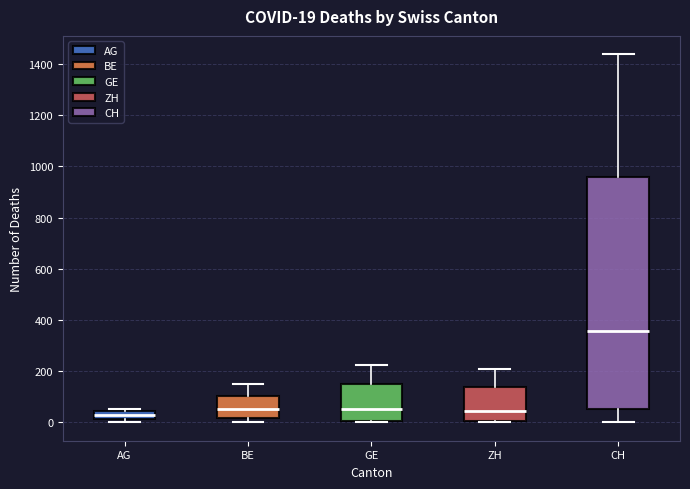

Comparing the boxes themselves (not the whiskers), which one is the tallest?

CH